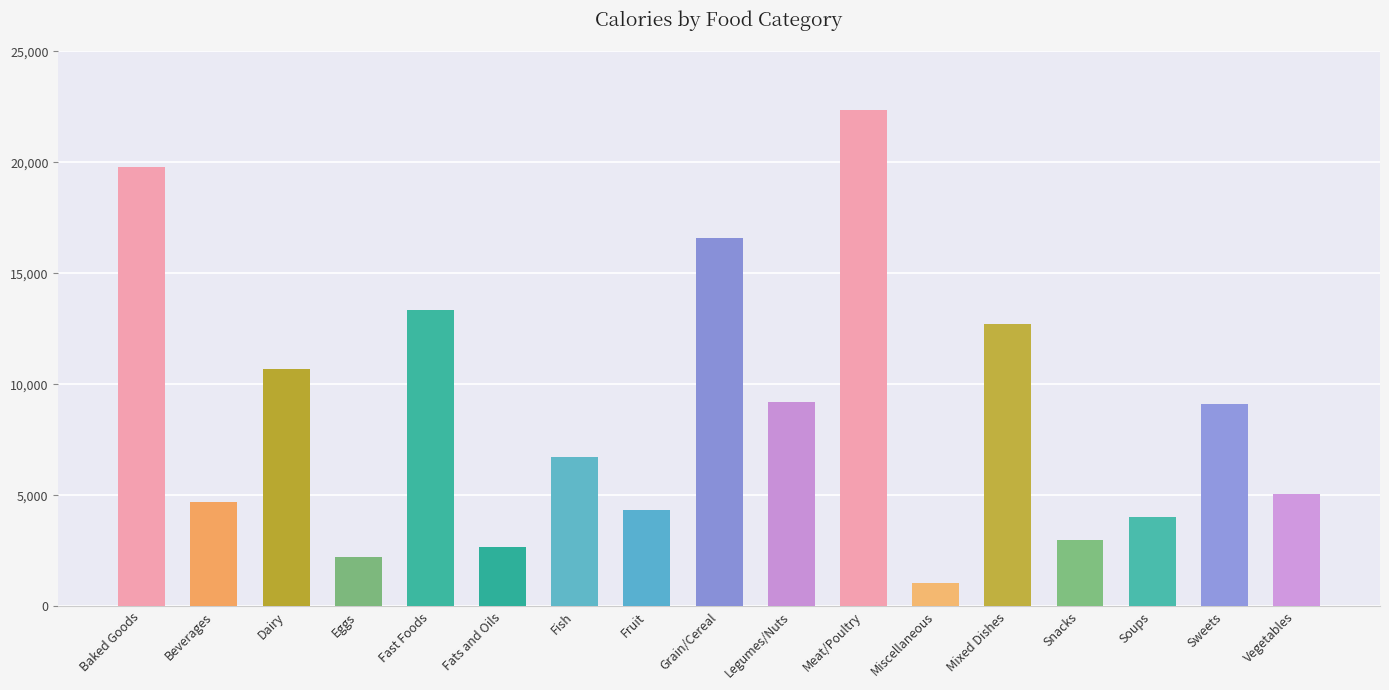

What is the approximate value at Vegetables, to the nearest 50?

5050